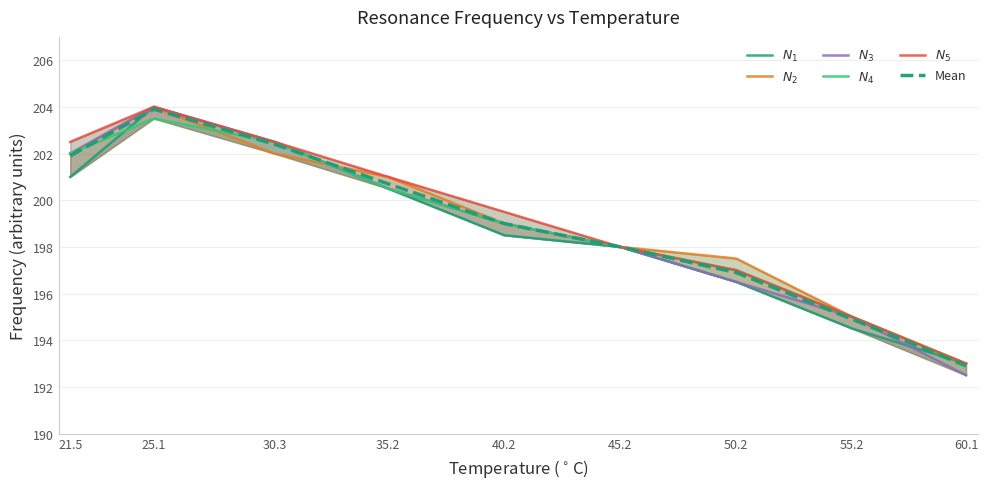

Is this an area chart (filled region under the line)?

No